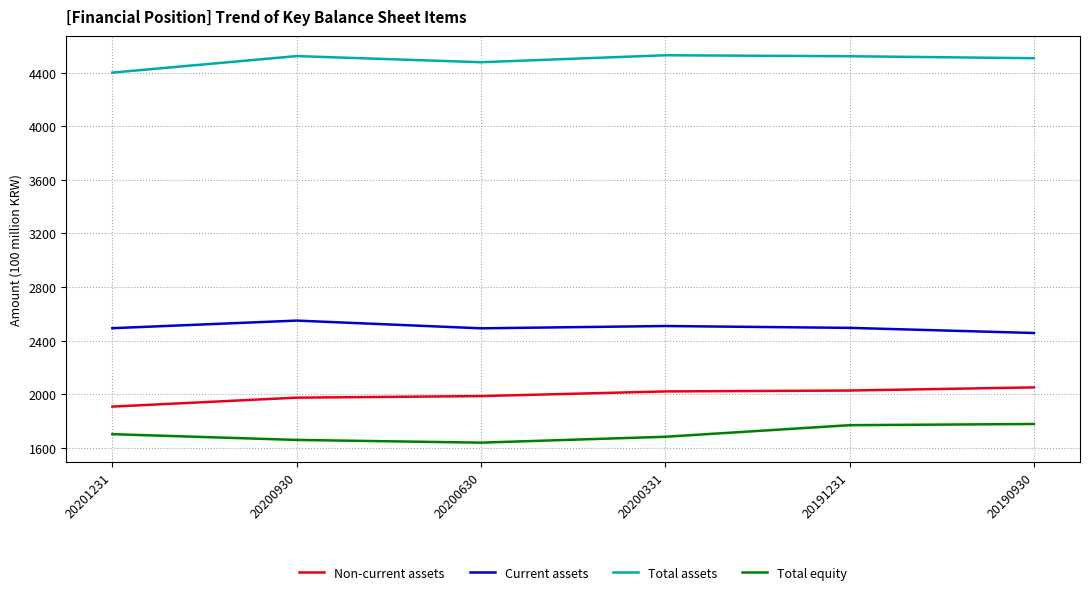

What is the minimum value shown in the chart?

1638.5